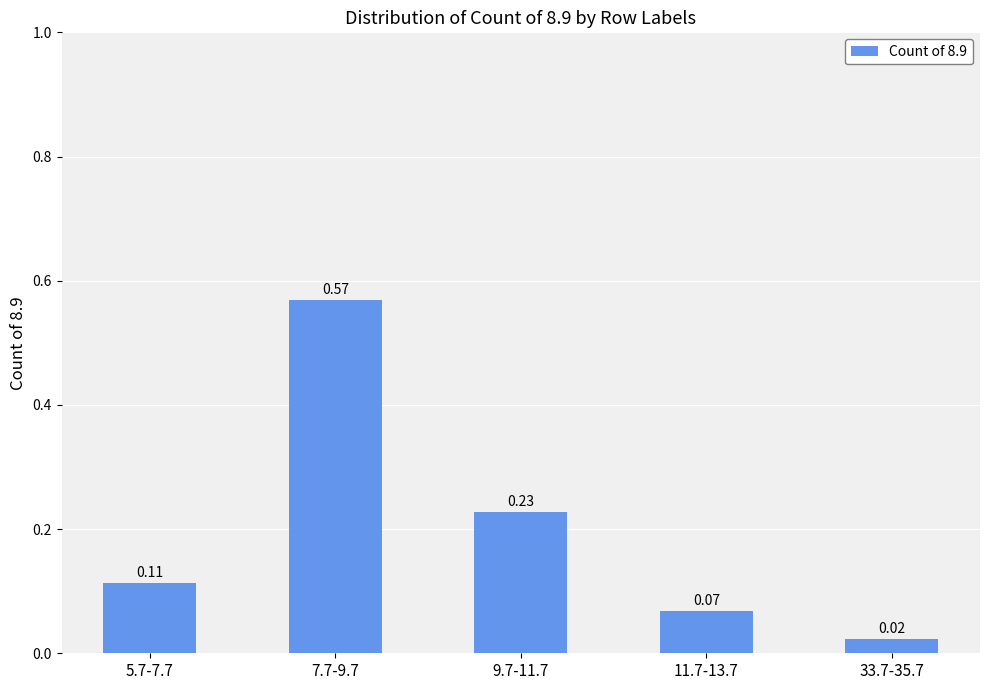

Rank the categories by value from highest to lowest.

7.7-9.7, 9.7-11.7, 5.7-7.7, 11.7-13.7, 33.7-35.7